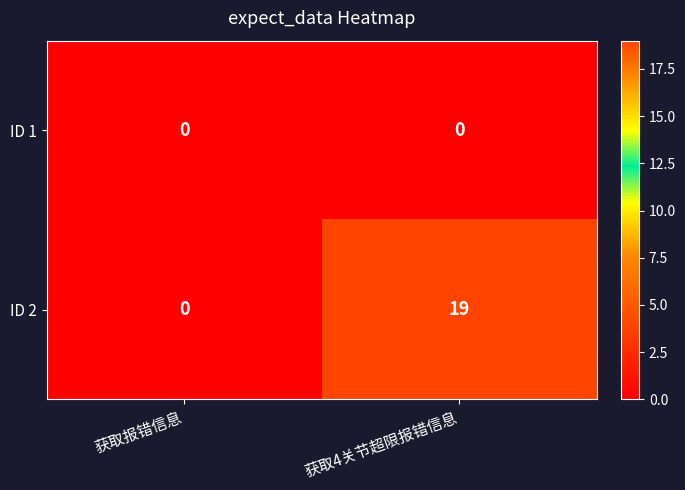

The ID 2 series shows 0 at 获取报错信息. True or false?

True